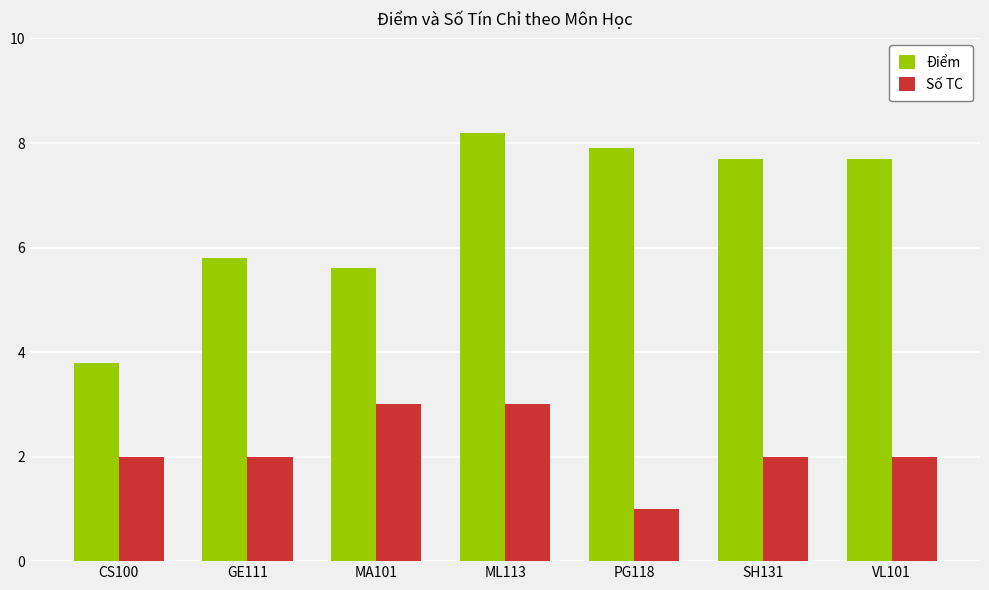

How many bars are there in total?

14